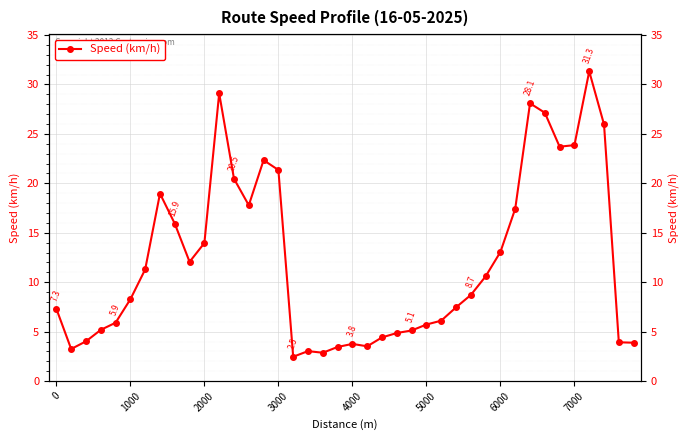

What is the value of the 14th point from the left?

17.8